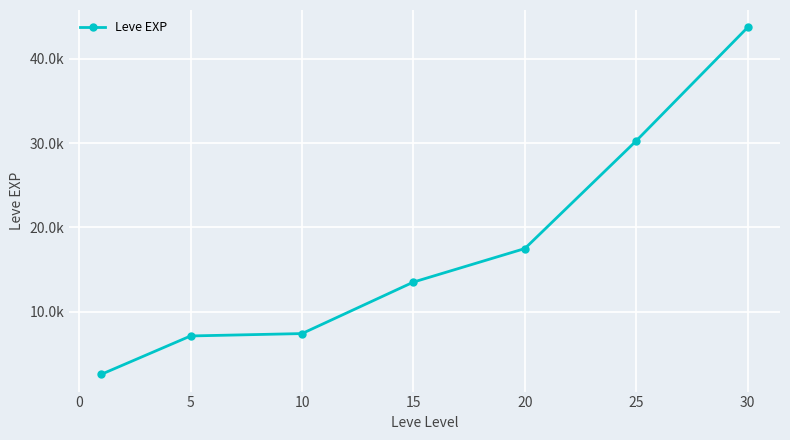

Is this an area chart (filled region under the line)?

No